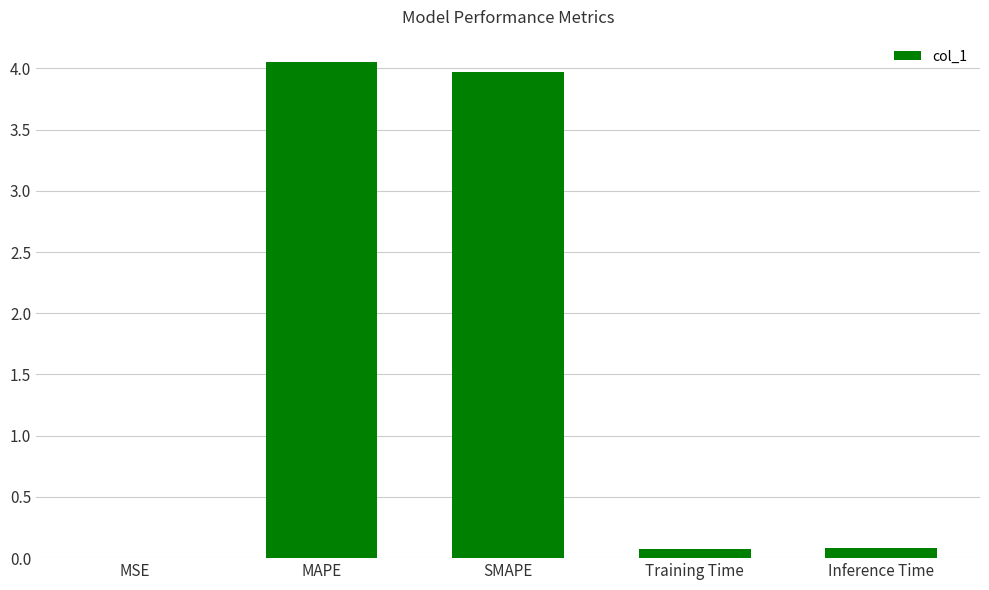

What value does the data have at SMAPE?

4.0